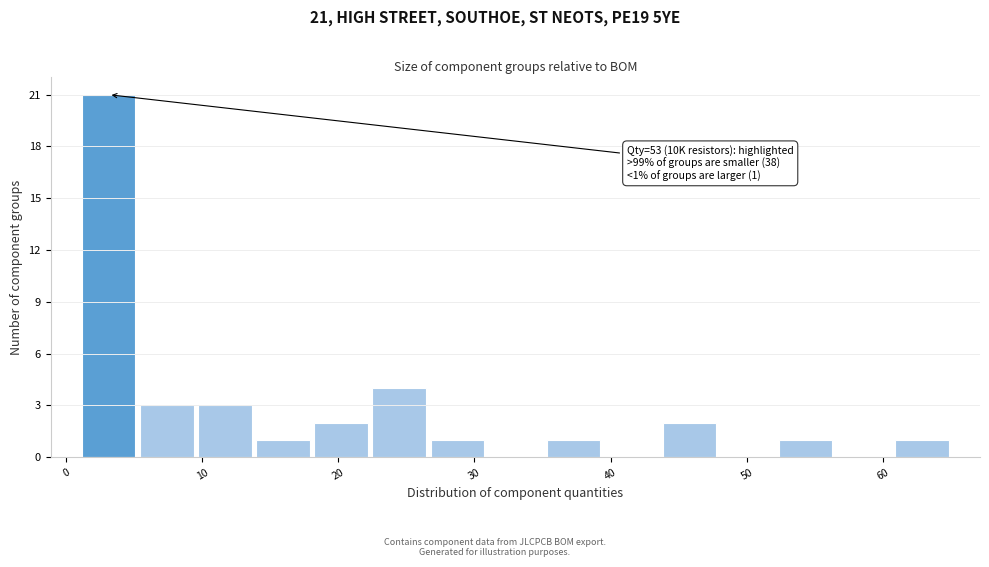

Which range on the x-axis has the tallest bar?

1 to 5